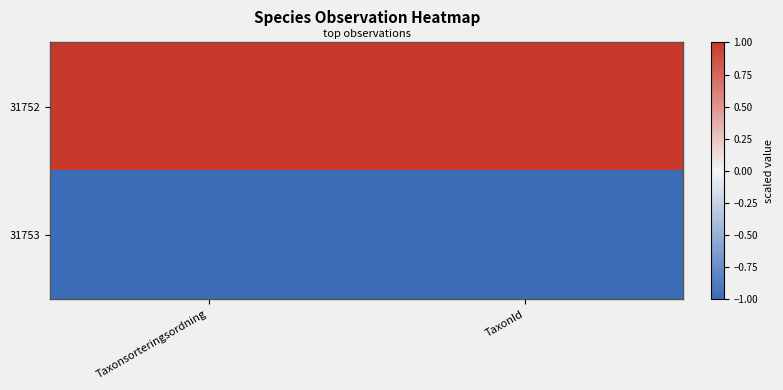

How many data points does each series have?

2